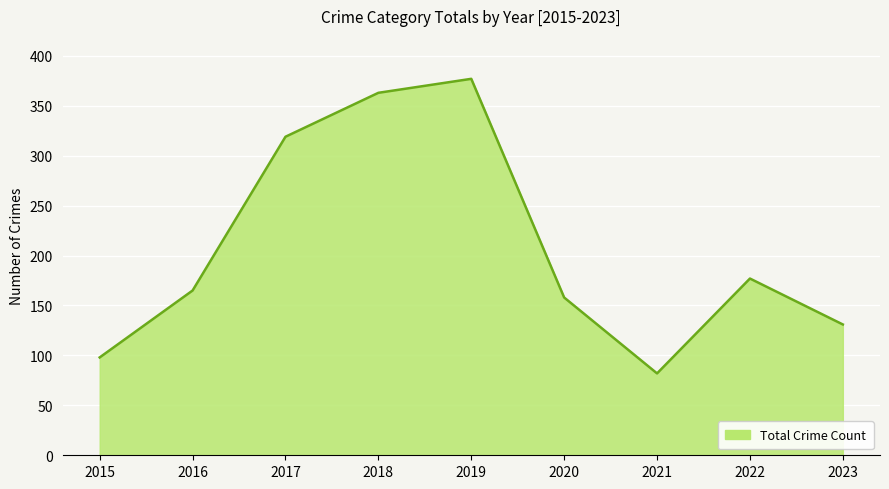

What is the change in value from 2019 to 2022?

-200